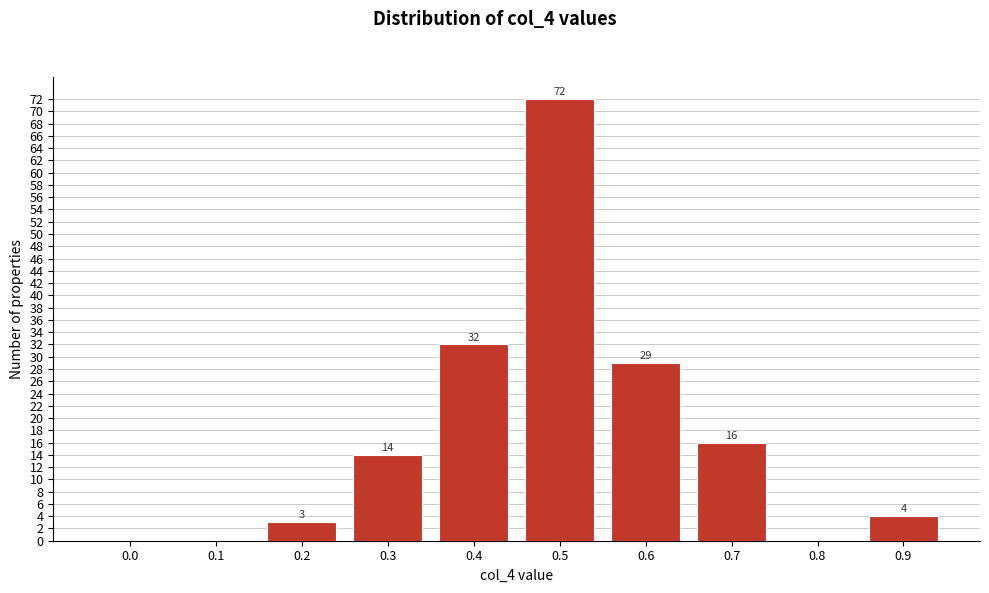

Reading right to left, list all the values displayed in this chart.

0.9=4	0.8=0	0.7=16	0.6=29	0.5=72	0.4=32	0.3=14	0.2=3	0.1=0	0.0=0